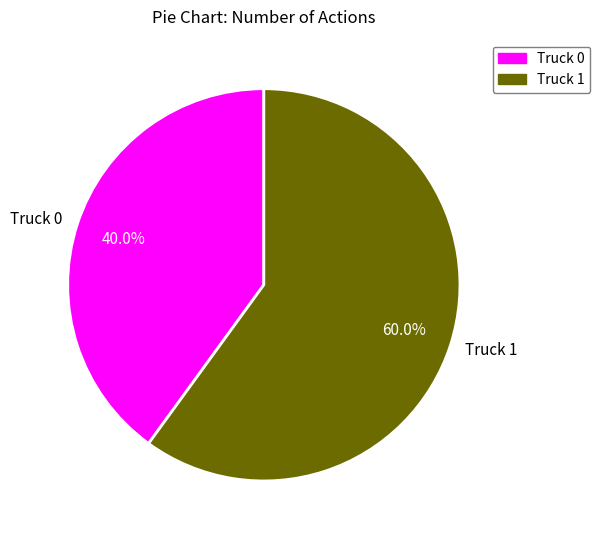

Is Truck 0 the majority of the pie?

No